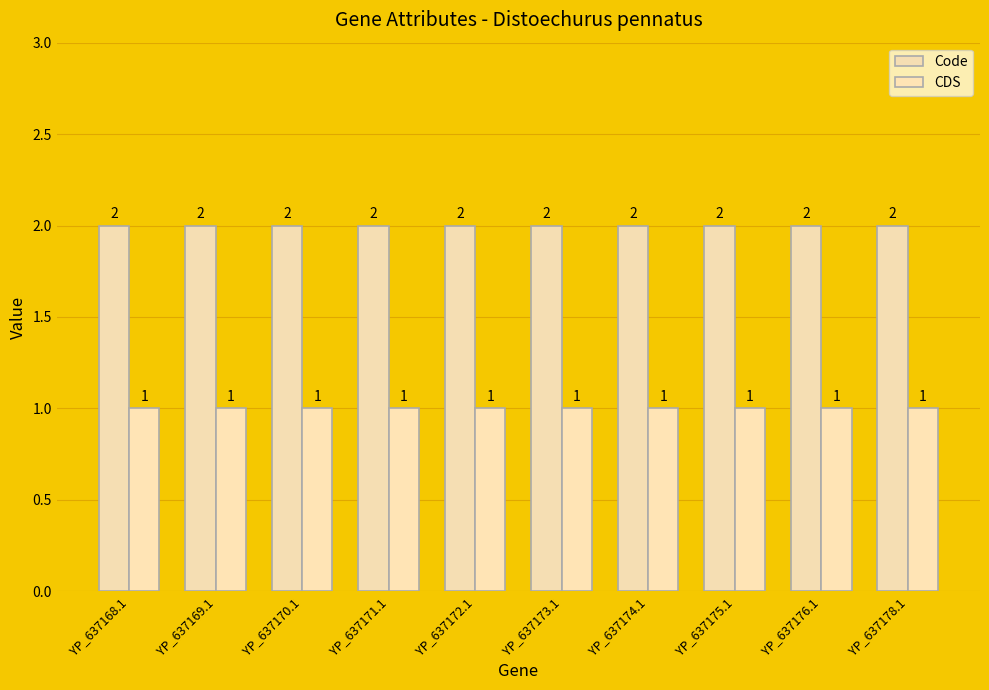

How many bars are there in total?

20